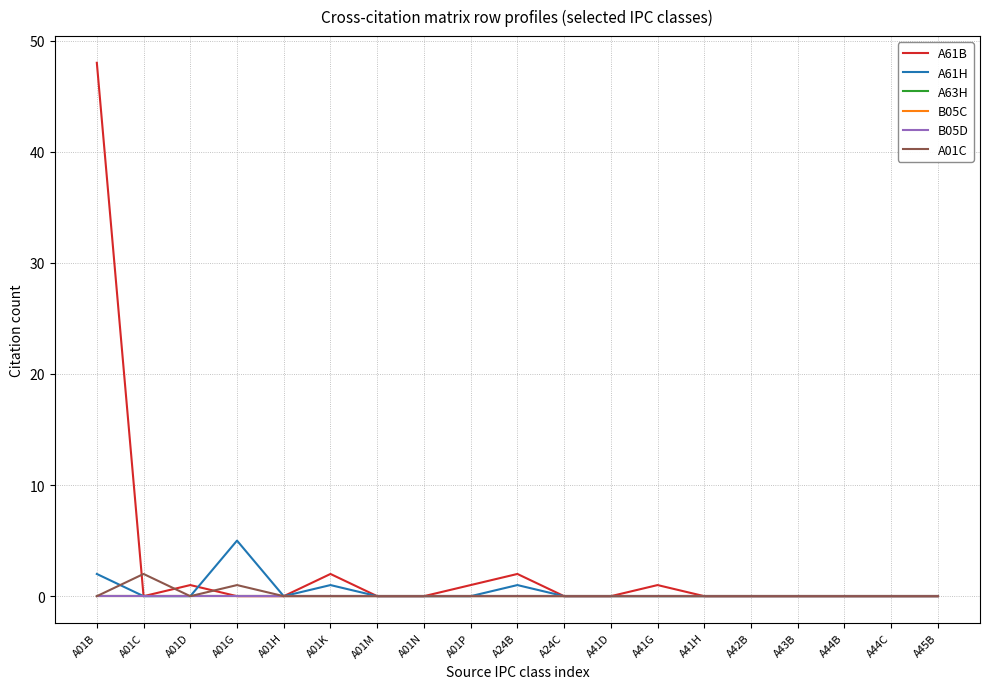

Is this an area chart (filled region under the line)?

No